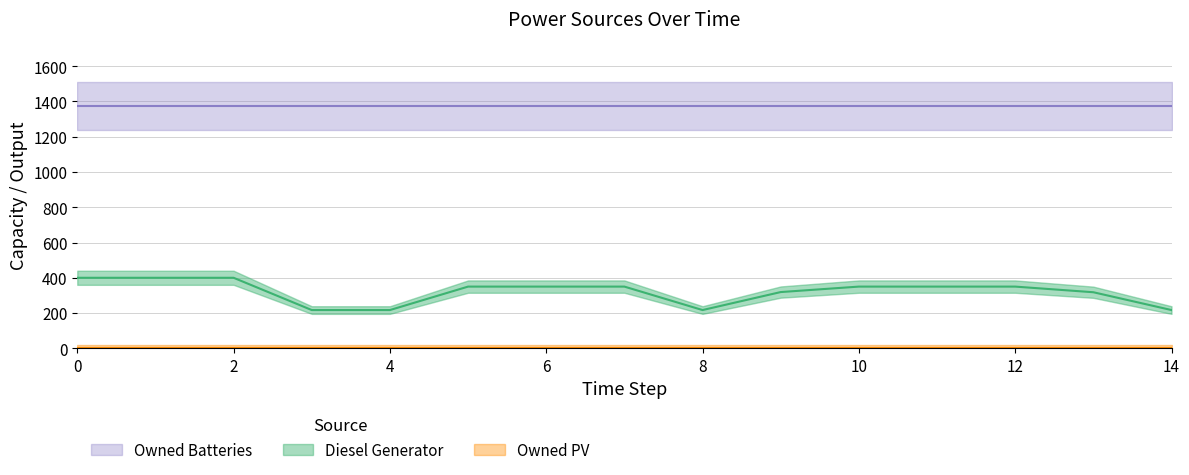

The value of Owned Batteries at 13 is 1374. True or false?

True